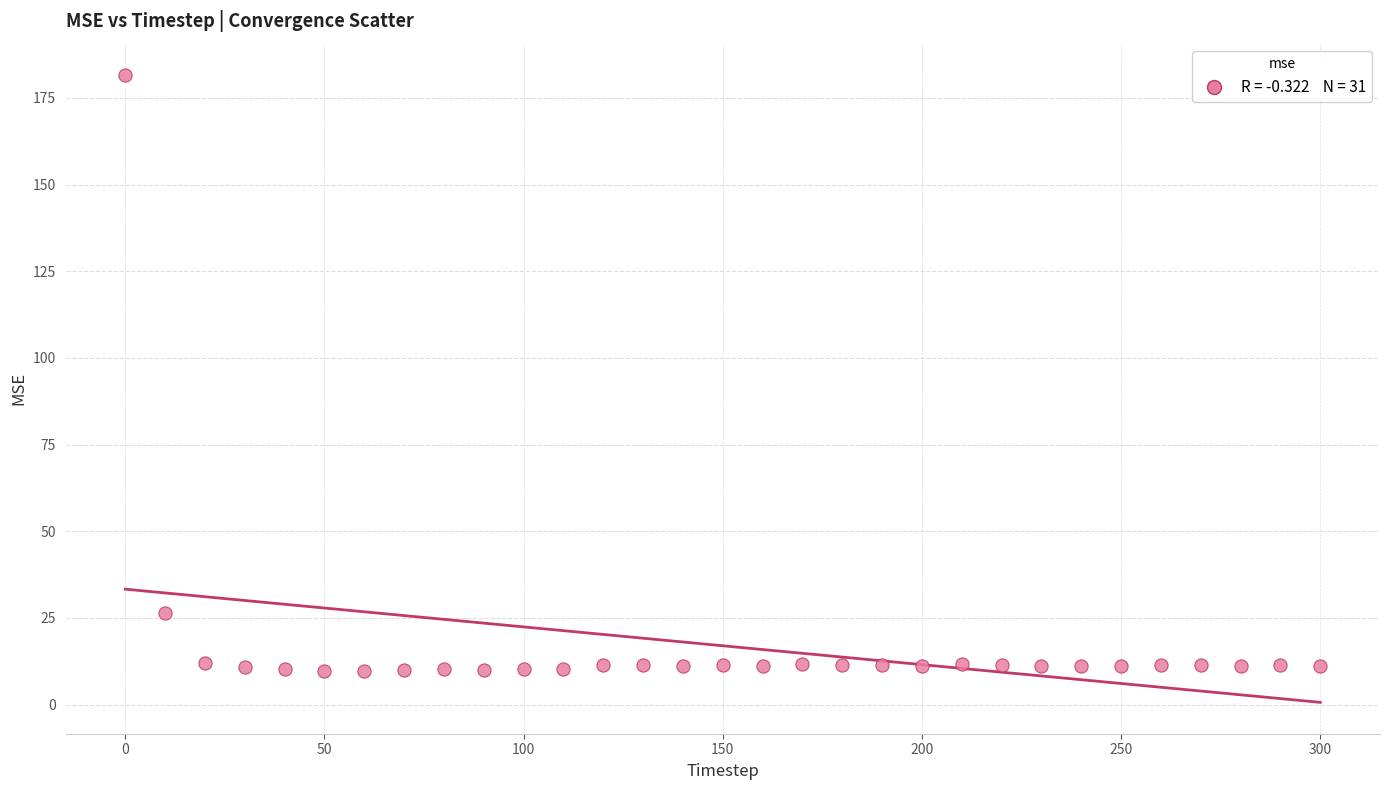

What Y value in the scatter plot is closest to 95?

26.3